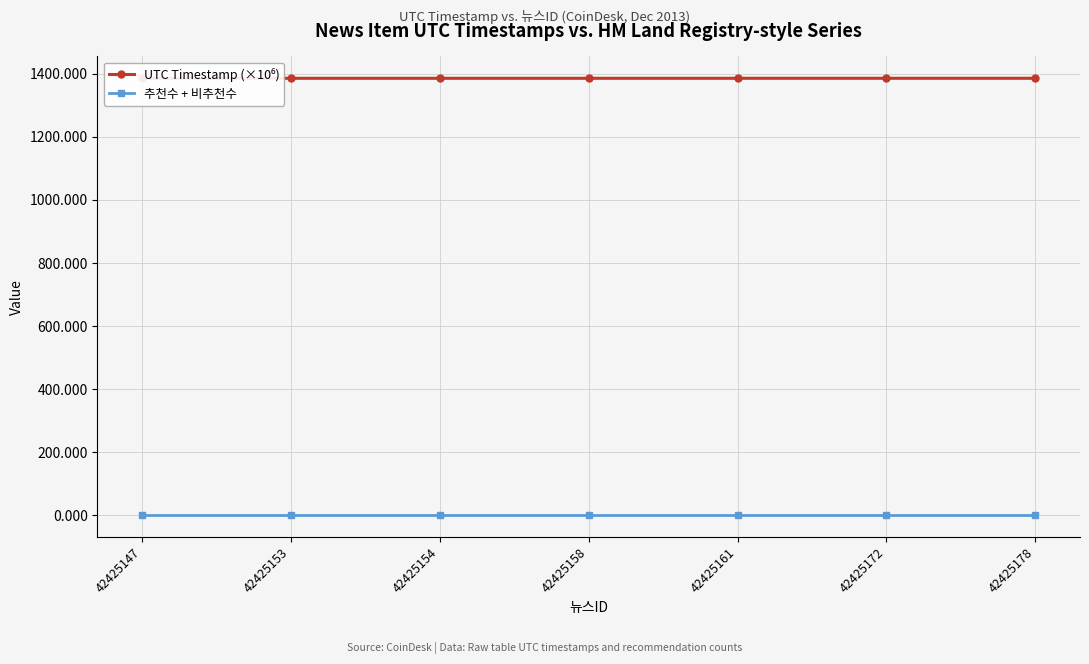

At how many categories does at least one series exceed 1252?

7